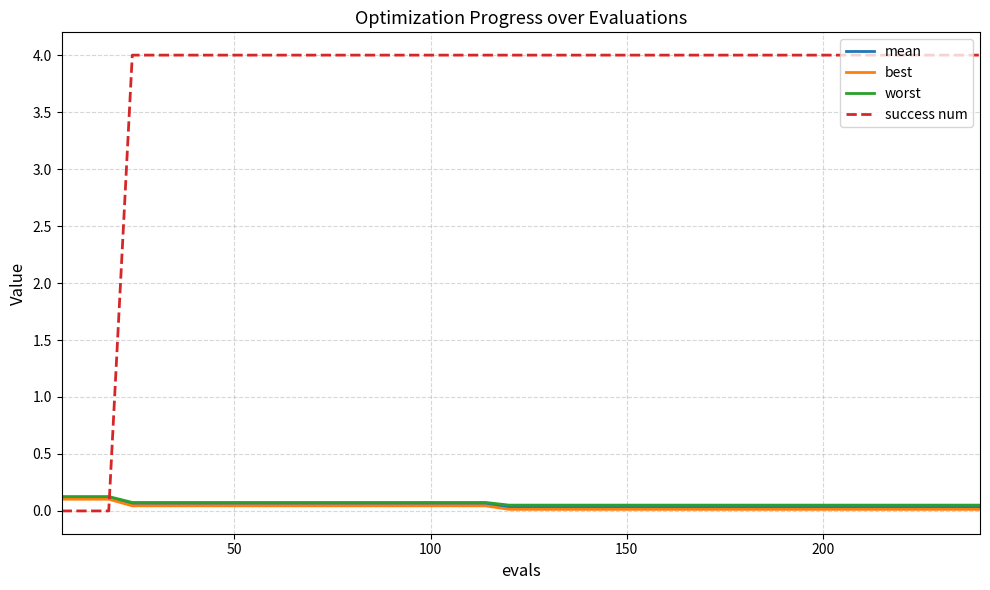

What is the maximum value shown in the chart?

4.0